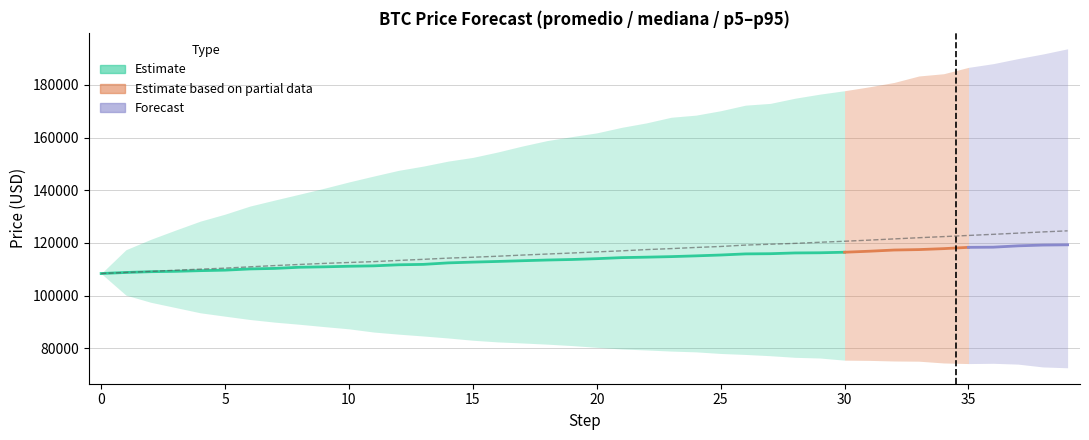

Reading left to right, transcribe all the data shown in this chart.

mediana: 0=108416.0	1=108818.2	2=109109.9	3=109247.6	4=109503.5	5=109694.7	6=110154.3	7=110353.0	8=110797.9	9=110953.7	10=111175.9	11=111329.5	12=111729.1	13=111884.2	14=112451.0	15=112745.4	16=112995.5	17=113273.2	18=113537.4	19=113740.6	20=114048.7	21=114444.7	22=114619.6	23=114825.9	24=115116.5	25=115437.5	26=115861.0	27=115935.1	28=116221.5	29=116287.2	30=116491.9	31=116877.0	32=117329.7	33=117495.5	34=117856.9	35=118345.6	36=118408.1	37=118918.1	38=119209.9	39=119309.8
p5: 0=108416.0	1=100212.6	2=97510.9	3=95516.7	4=93519.8	5=92236.8	6=90979.6	7=89981.0	8=89170.0	9=88279.4	10=87433.1	11=86217.3	12=85421.6	13=84723.0	14=83968.9	15=83107.5	16=82479.6	17=82074.8	18=81624.4	19=81085.8	20=80422.0	21=79795.3	22=79426.2	23=78997.9	24=78704.1	25=78095.2	26=77719.9	27=77244.7	28=76628.5	29=76368.0	30=75556.2	31=75468.3	32=75239.4	33=75162.9	34=74491.4	35=74263.2	36=74362.7	37=74048.8	38=72983.6	39=72667.1
p95: 0=108416.0	1=117442.9	2=121385.5	3=124888.7	4=128284.1	5=130937.4	6=133990.5	7=136274.4	8=138502.7	9=140753.9	10=143156.9	11=145389.6	12=147549.3	13=149162.7	14=151050.6	15=152468.5	16=154505.0	17=156788.5	18=158848.7	19=160351.1	20=161768.5	21=163857.4	22=165546.4	23=167685.1	24=168489.6	25=170163.9	26=172278.8	27=172948.3	28=174910.1	29=176453.5	30=177757.8	31=179241.9	32=180895.8	33=183348.2	34=184205.0	35=186614.3	36=188023.6	37=189937.6	38=191680.8	39=193657.8
promedio: 0=108416.0	1=108827.5	2=109214.4	3=109671.9	4=110069.1	5=110460.5	6=110960.8	7=111427.1	8=111854.3	9=112257.5	10=112601.7	11=112928.9	12=113382.6	13=113799.1	14=114255.6	15=114595.8	16=114974.5	17=115417.3	18=115808.9	19=116197.6	20=116625.0	21=117019.3	22=117491.3	23=117867.6	24=118302.9	25=118675.2	26=119206.0	27=119526.4	28=119850.5	29=120275.0	30=120658.2	31=121088.6	32=121548.0	33=121999.4	34=122422.3	35=122858.7	36=123285.9	37=123735.7	38=124196.5	39=124609.4